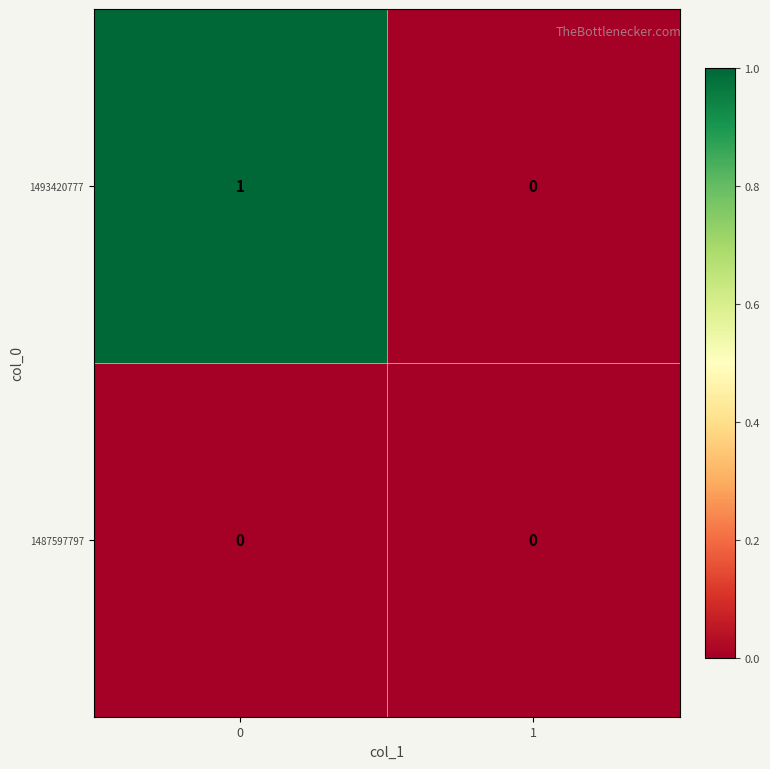

Reading right to left, list all the values displayed in this chart.

1493420777: 1=0	0=1
1487597797: 1=0	0=0